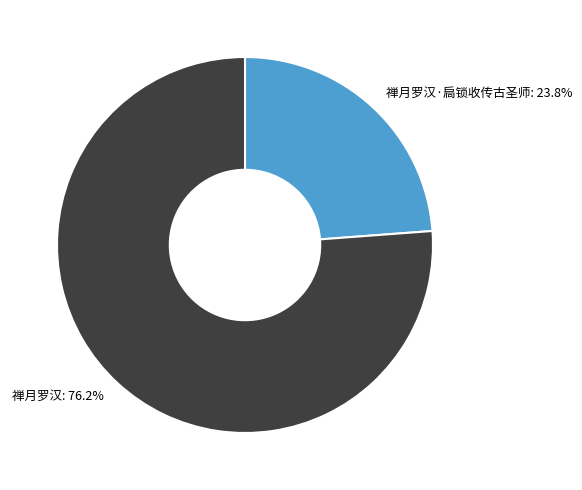

Count the number of slices in the pie.

2